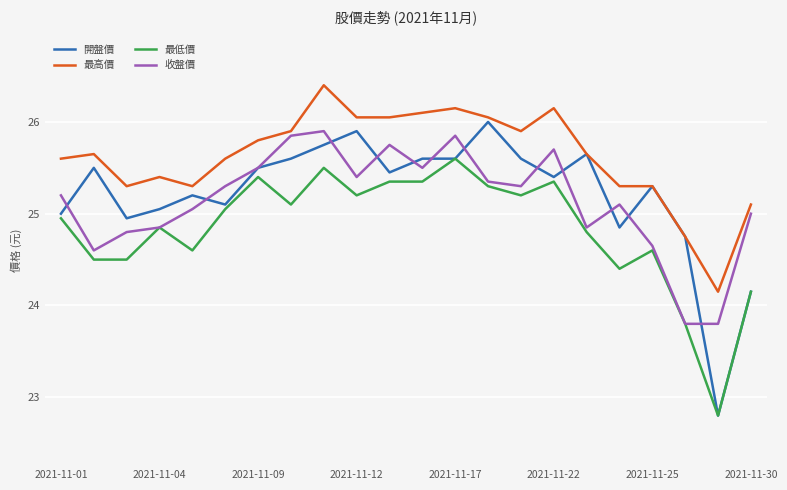

True or false: 最低價 and 最高價 intersect in this chart.

False